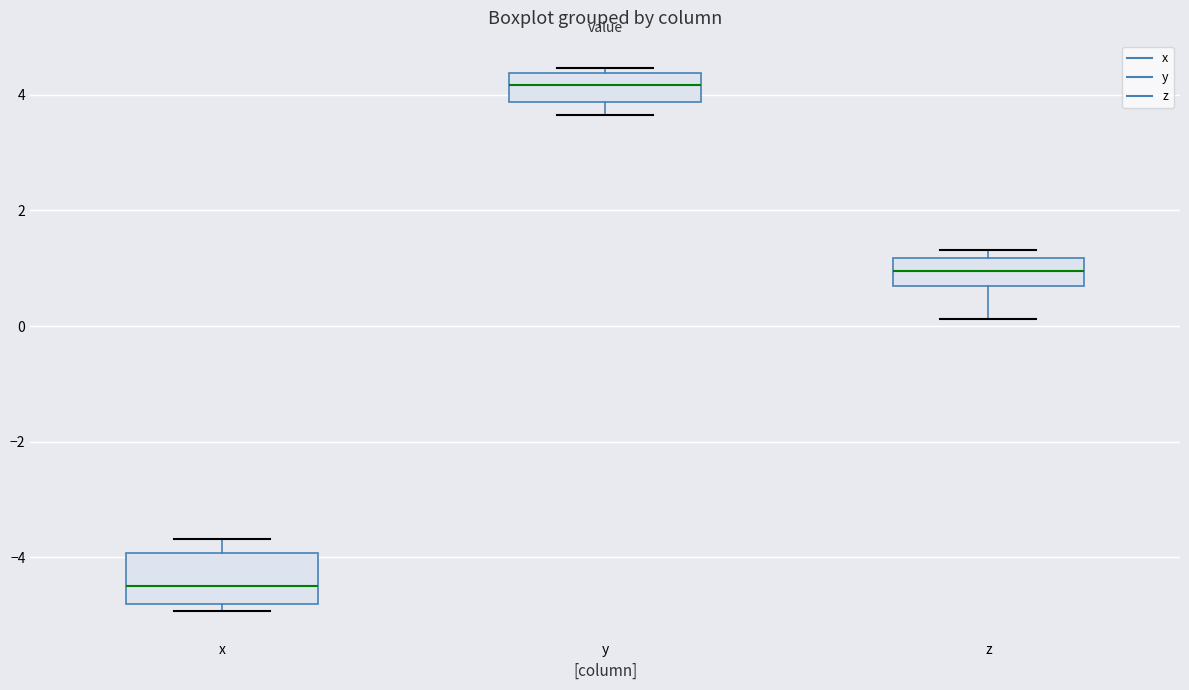

Reading left to right, transcribe this box plot: for each box, give where its median line is, the range the box spans, and where its two whiskers end, as read against the y-axis. The values are not printed on the chart, so give them approximately, as read against the axis.

x: median -4.4, box -4.8 to -4.0, whiskers -5.0 to -3.6
y: median 4.2, box 3.8 to 4.4, whiskers 3.6 to 4.4 (just above the box's upper edge)
z: median 1.0, box 0.6 to 1.2, whiskers 0.2 to 1.4